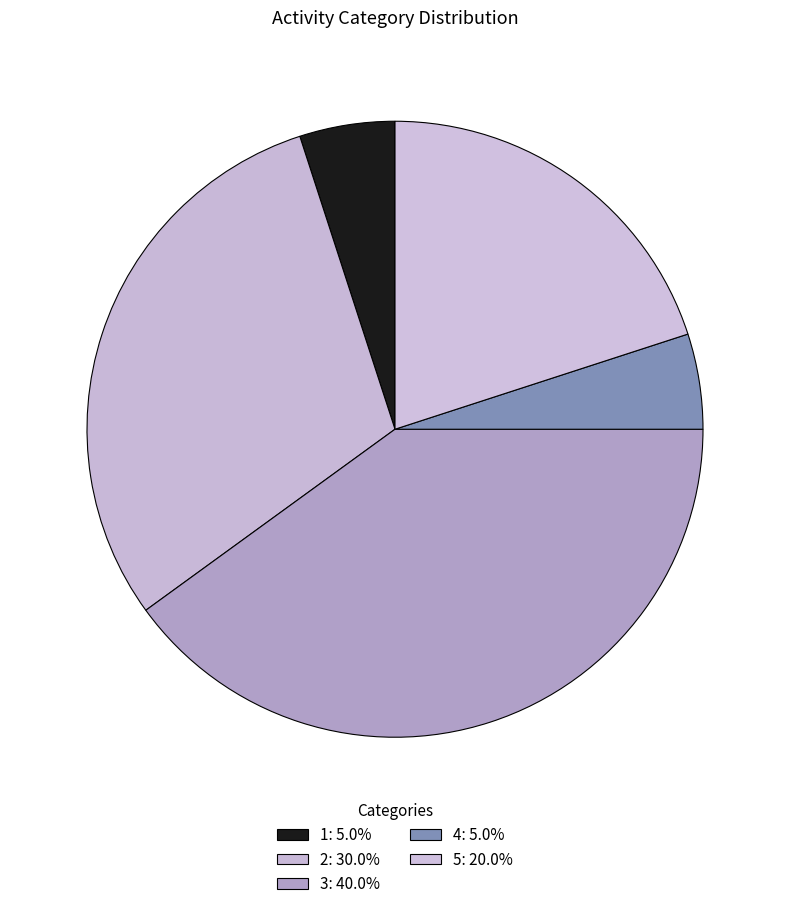

How many slices are in this pie chart?

5